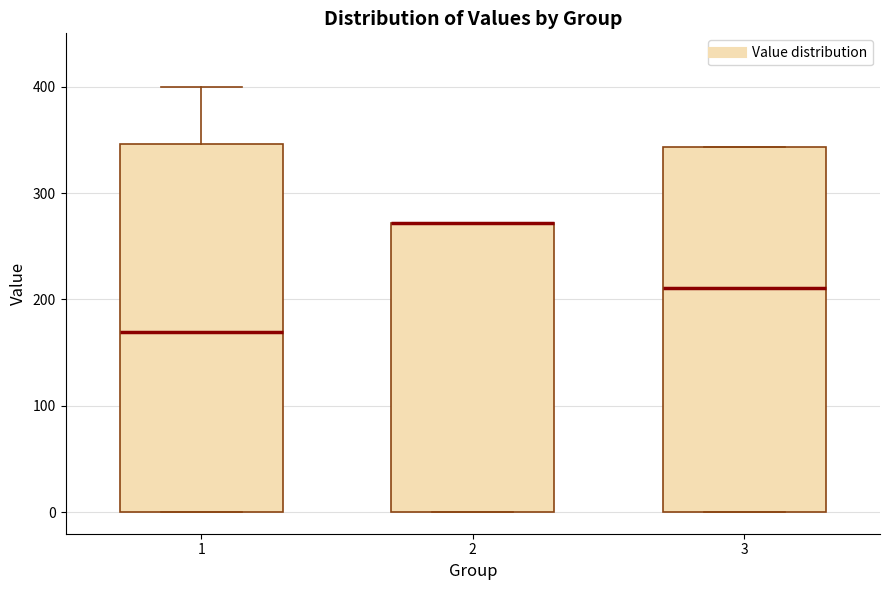

Reading left to right, read every box against the y-axis: the position of its median line, the range the box covers, and the ends of its whiskers. The values are not printed on the chart, so give them approximately, as read against the axis.

1: median 170, box 0 to 350, whiskers 0 to 400
2: median 270 (drawn on the box's upper edge), box 0 to 270, whiskers 0 to 270
3: median 210, box 0 to 340, whiskers 0 to 340